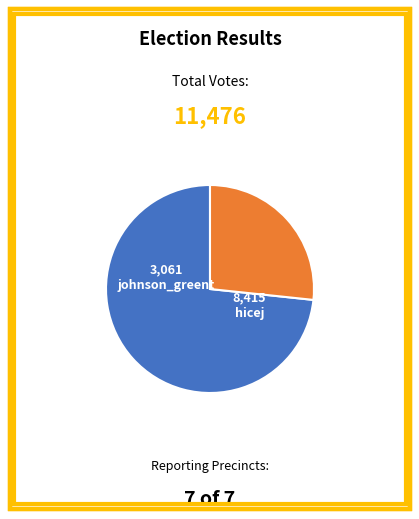

True or false: johnson_greent accounts for 39% of the total.

False